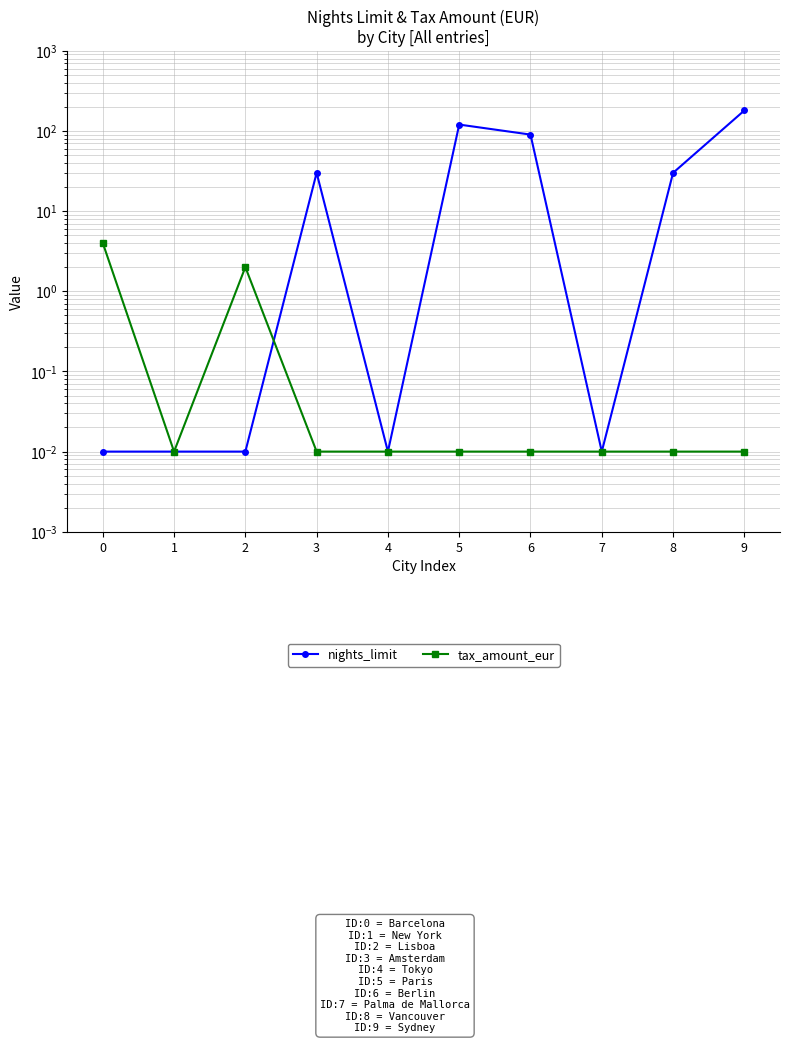

Where is tax_amount_eur nearest to the value 2?

2